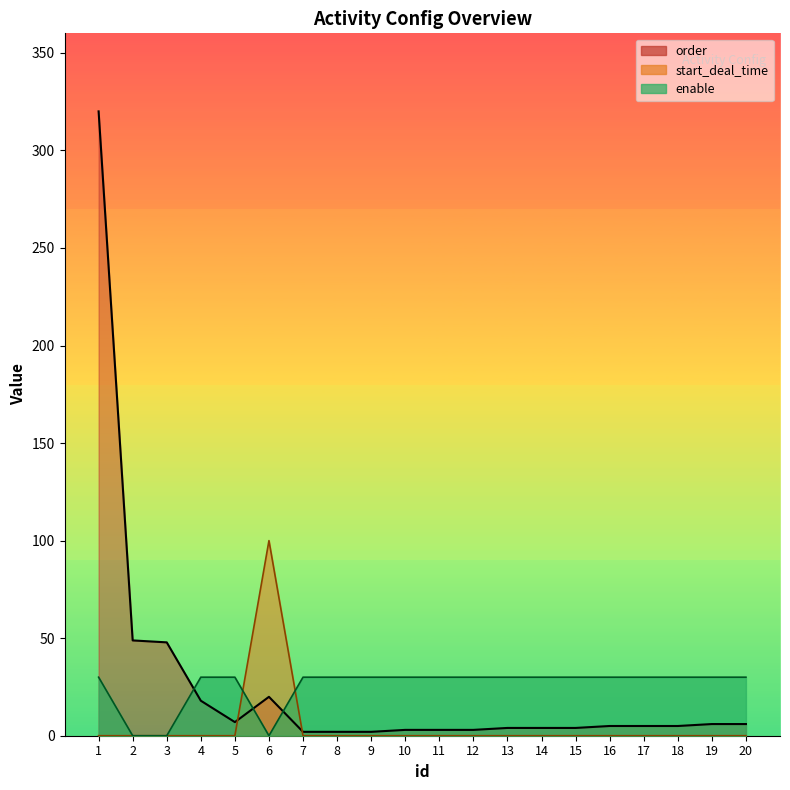

What is the value of the enable point at the 10th from the left?

30.0